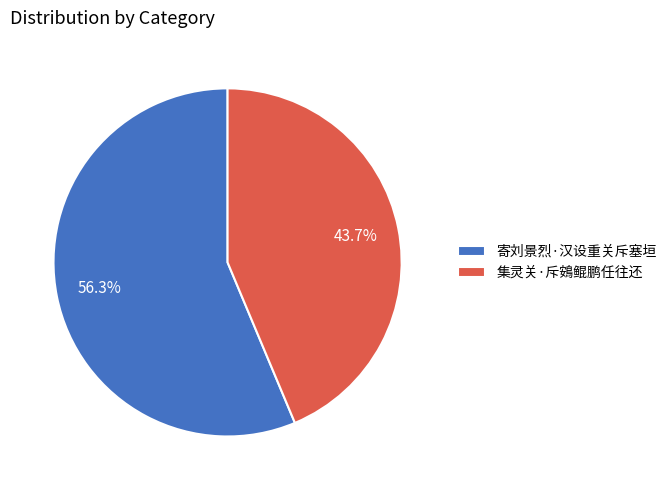

To the nearest percent, what portion does 集灵关·斥鴳鲲鹏任往还 represent?

44%